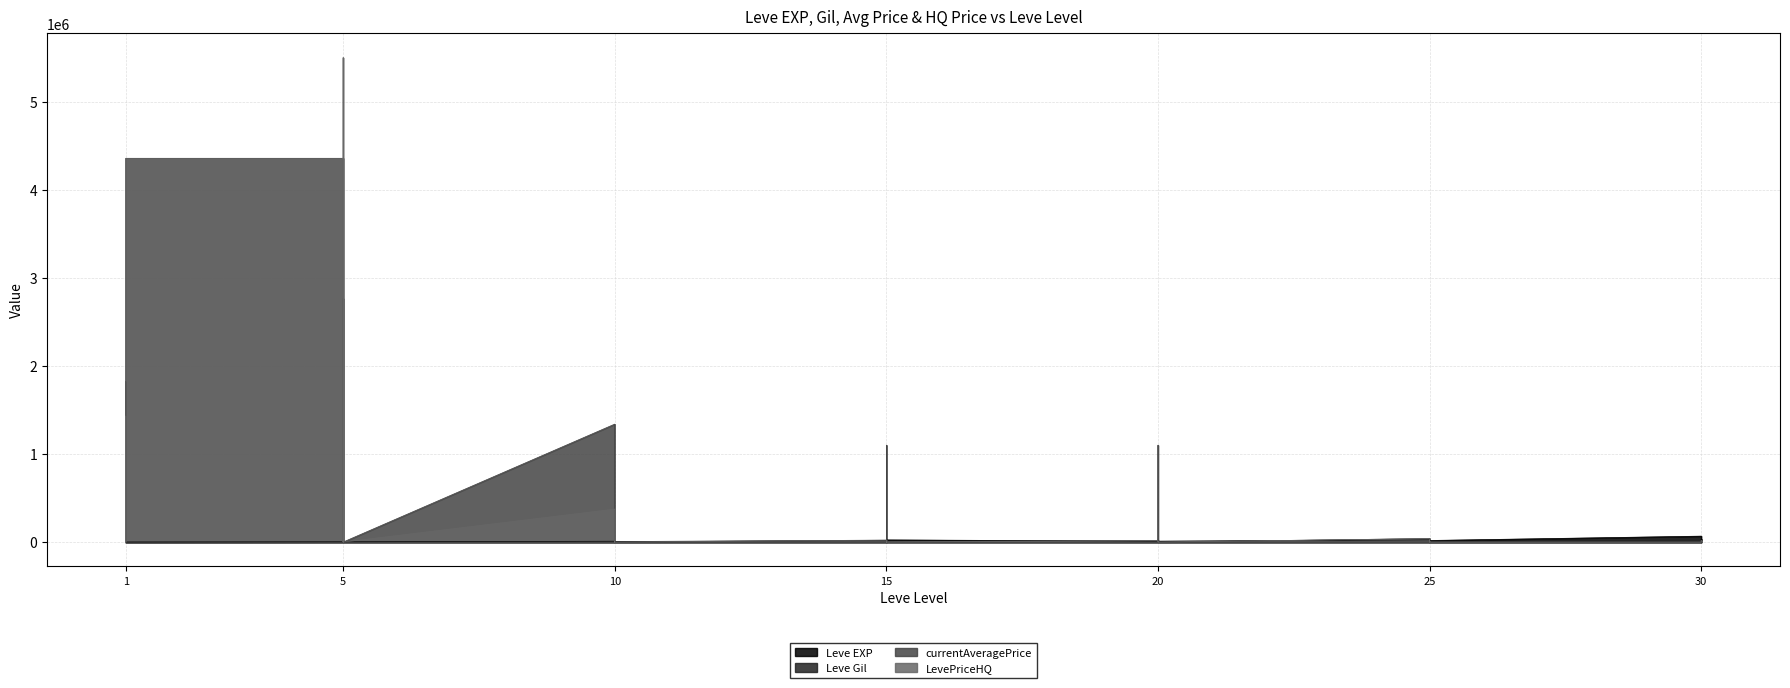

At which category is the sum across all series the highest?

5